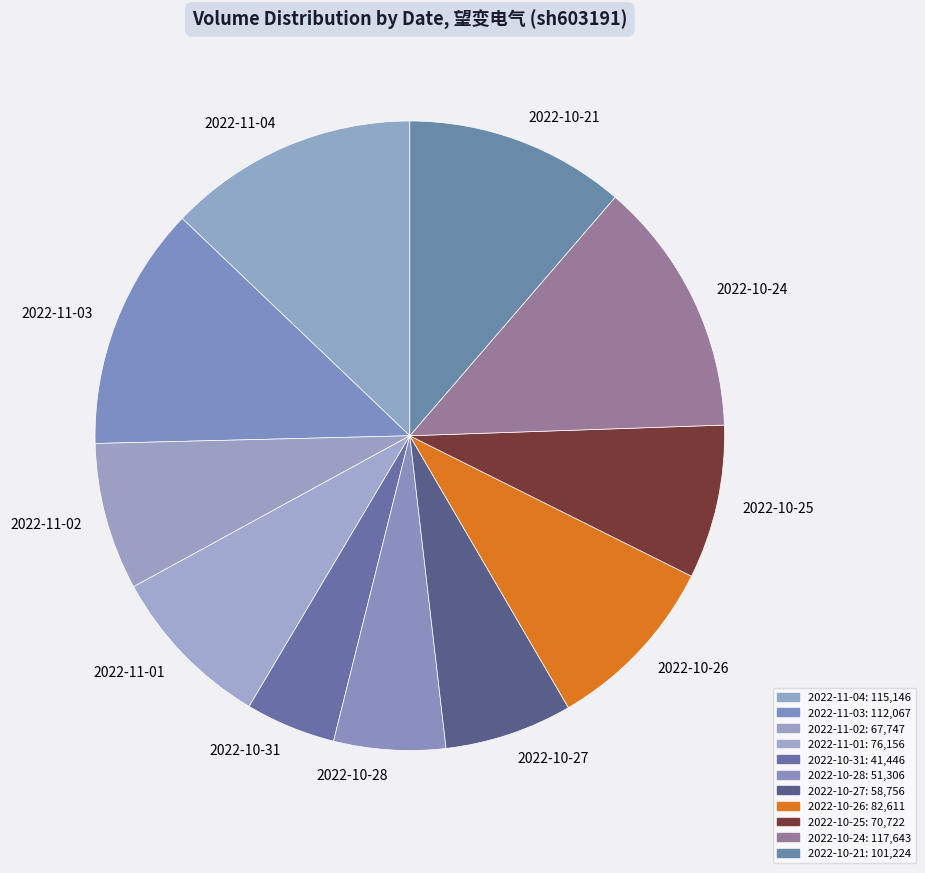

Do 2022-10-21 and 2022-10-27 together represent more than half of the pie?

No